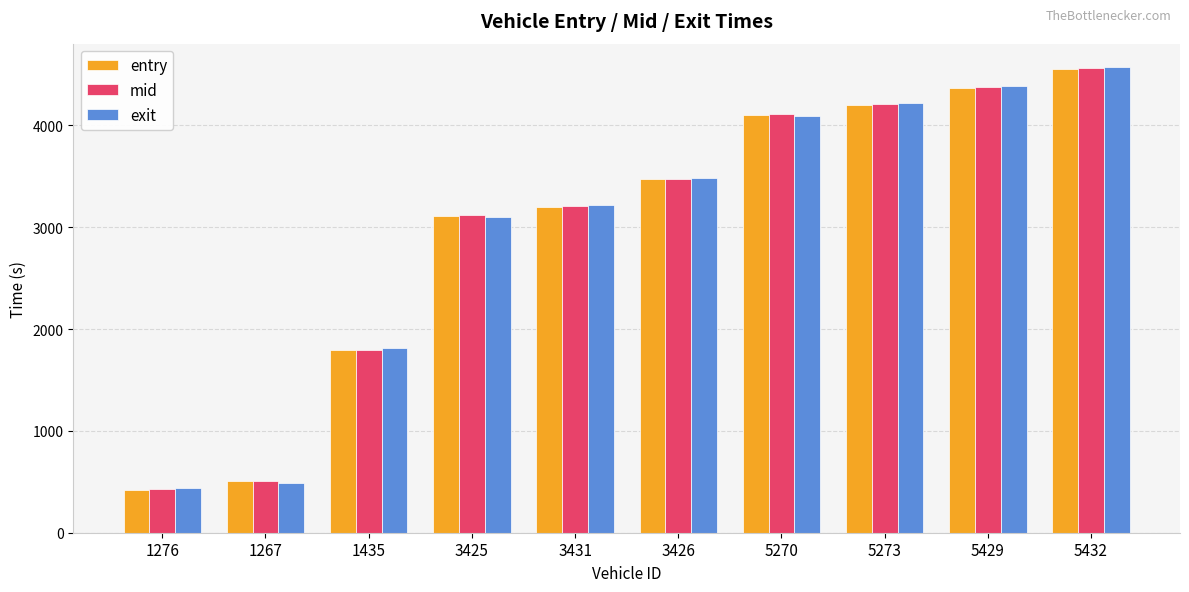

Is the value of entry at 3425 greater than the value of exit at 3426?

No